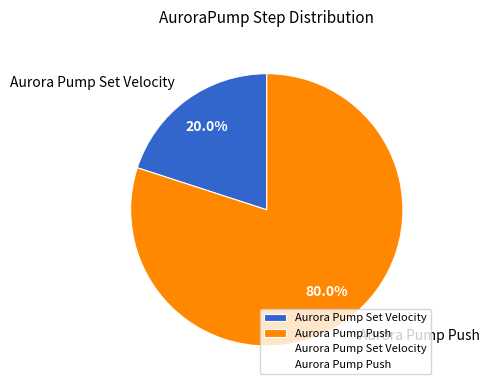

Which category has the biggest portion of the pie?

Aurora Pump Push